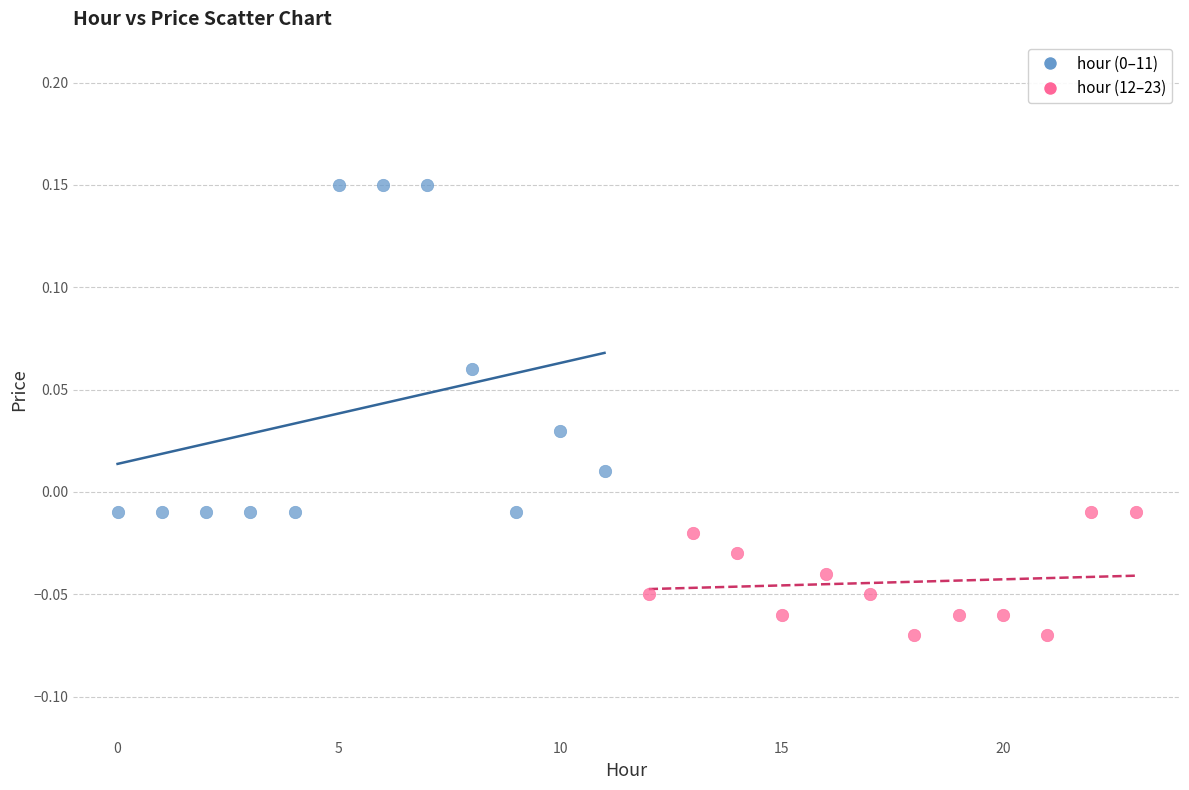

Which series contains the lowest Y value?

hour (12–23)